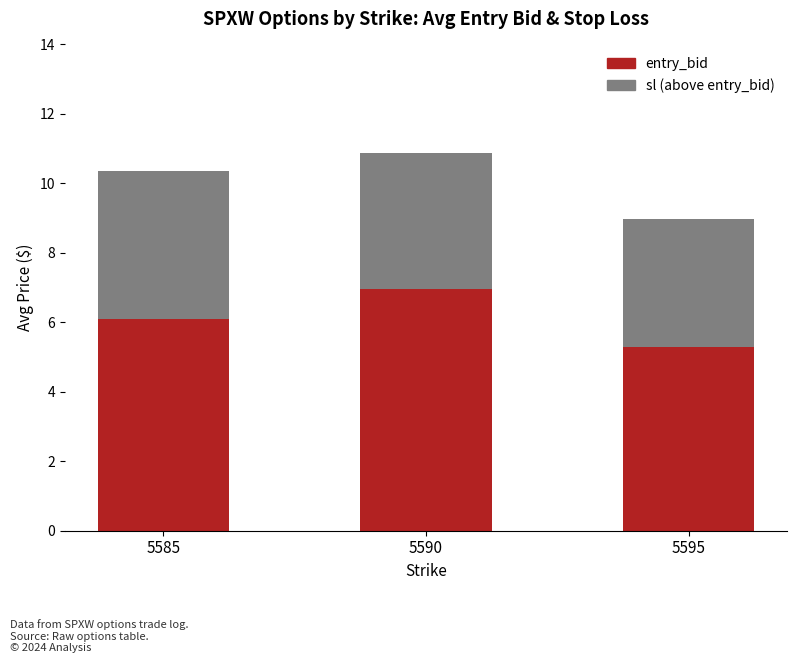

Where is entry_bid nearest to the value 6?

5585